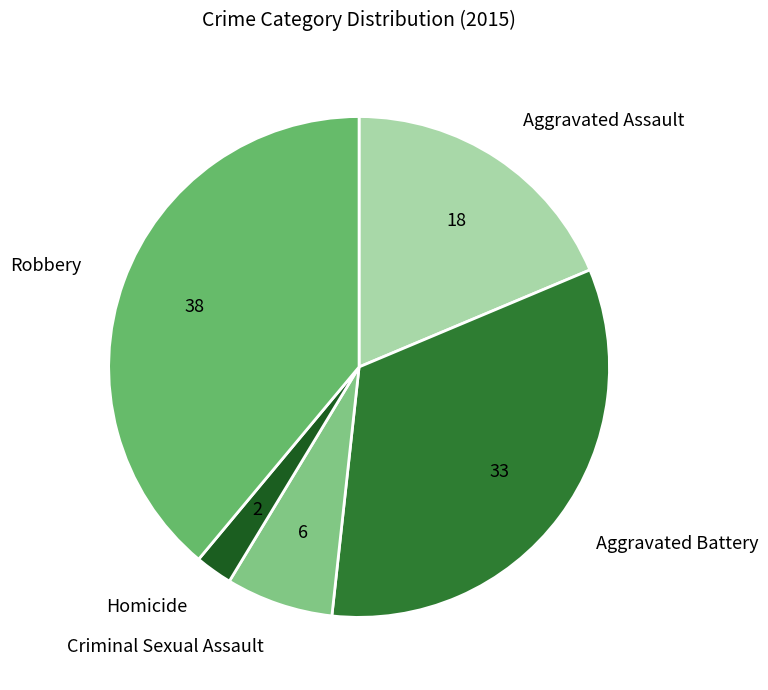

Count the number of slices in the pie.

5